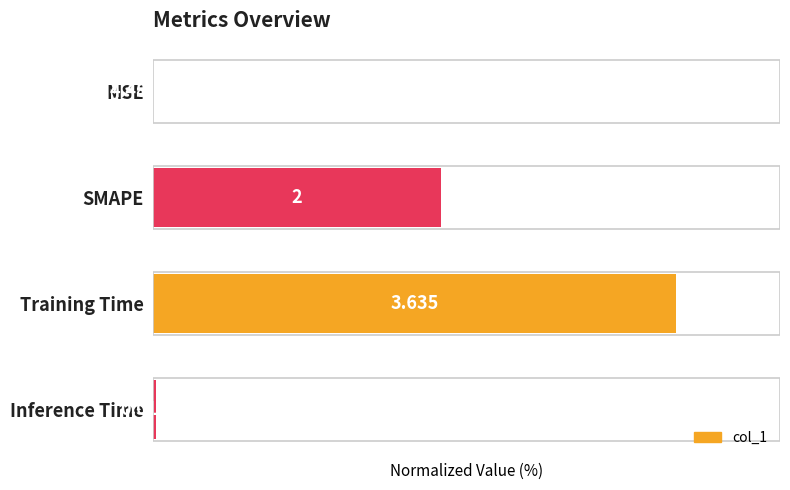

At which label is the value closest to 50?

SMAPE